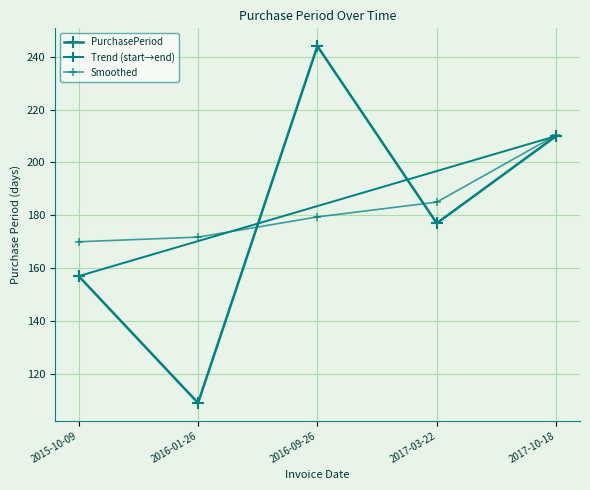

Reading left to right, transcribe all the data shown in this chart.

2015-10-09=157	2016-01-26=109	2016-09-26=244	2017-03-22=177	2017-10-18=210